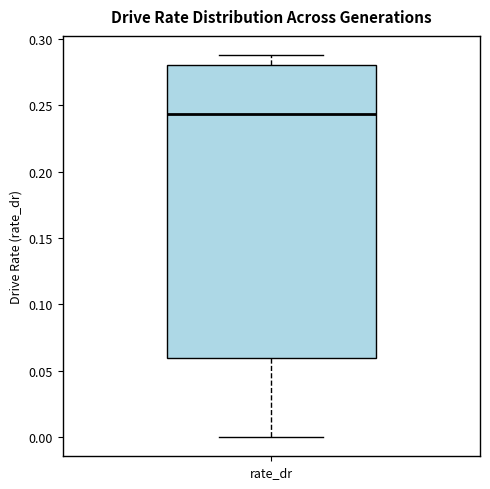

Where does the median line of the box for rate_dr sit on the y-axis? The values are not printed on the chart, so give them approximately, as read against the axis.

0.245